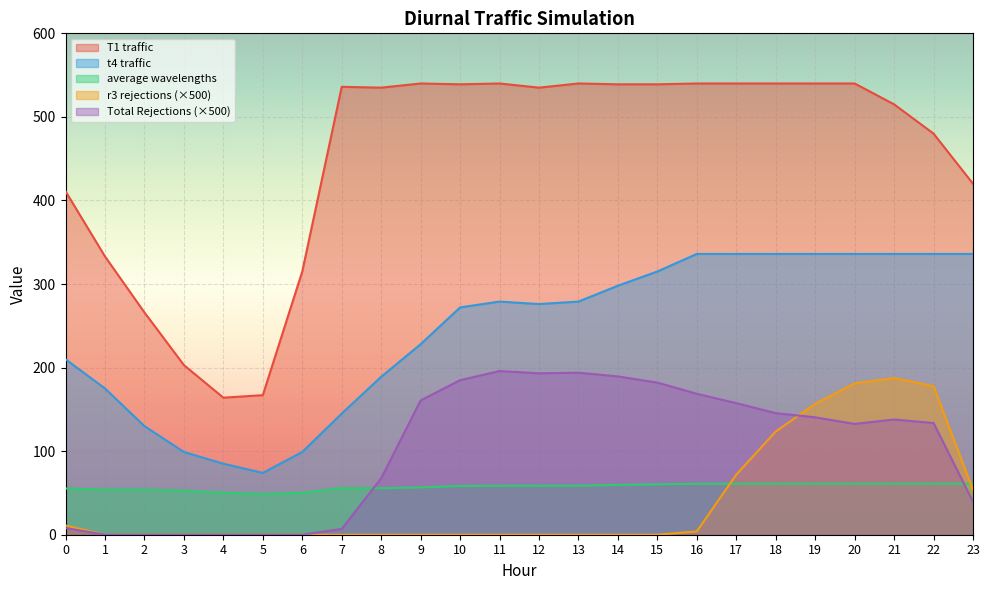

How many categories are shown in the chart?

24